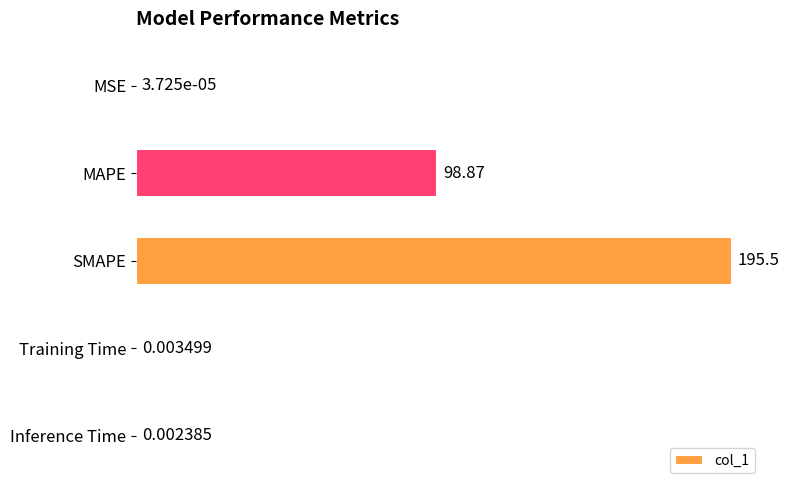

Between Inference Time and Training Time, which is larger?

Training Time